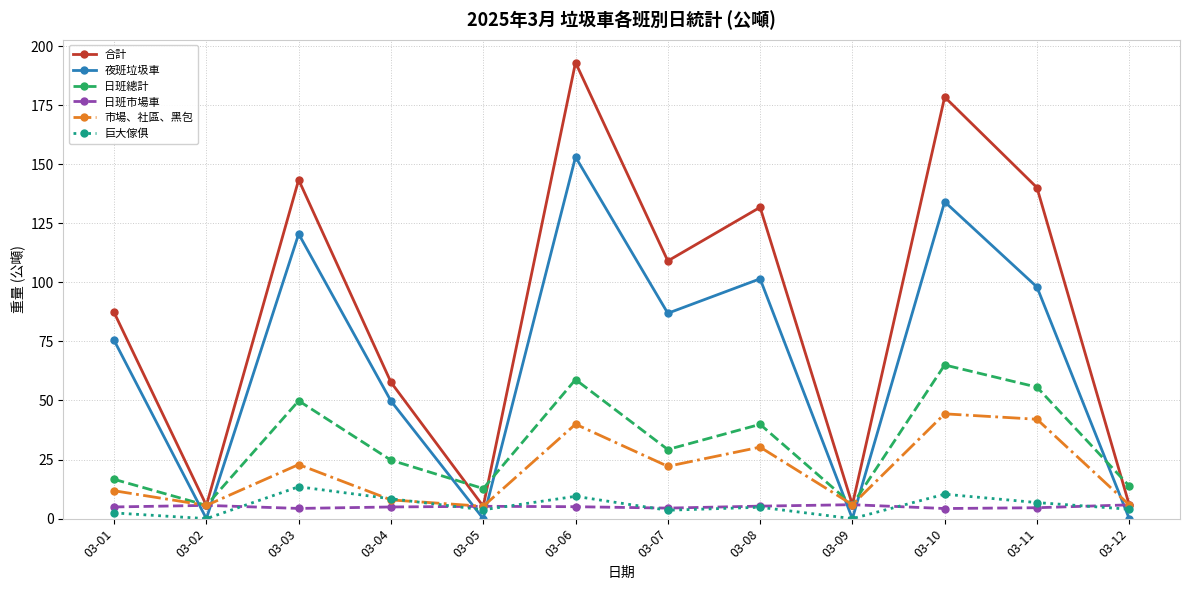

True or false: 日班市場車 has more than 1 points higher than both neighbors.

True